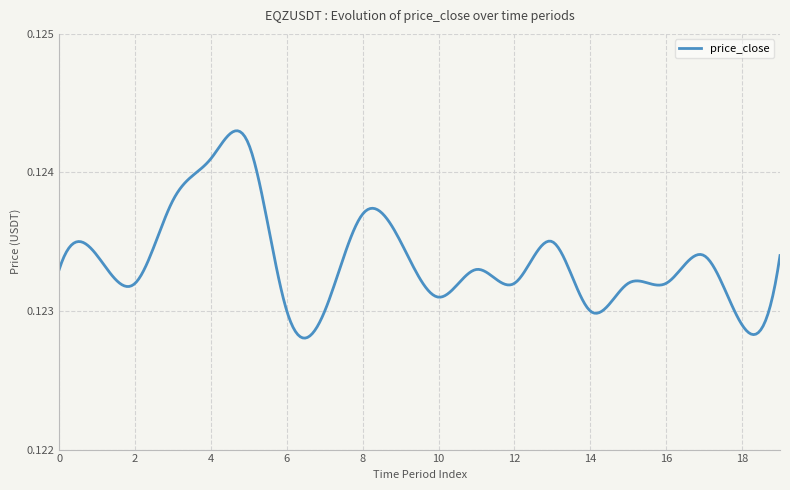

Reading right to left, transcribe all the data shown in this chart.

19=0.1	18=0.1	17=0.1	16=0.1	15=0.1	14=0.1	13=0.1	12=0.1	11=0.1	10=0.1	9=0.1	8=0.1	7=0.1	6=0.1	5=0.1	4=0.1	3=0.1	2=0.1	1=0.1	0=0.1